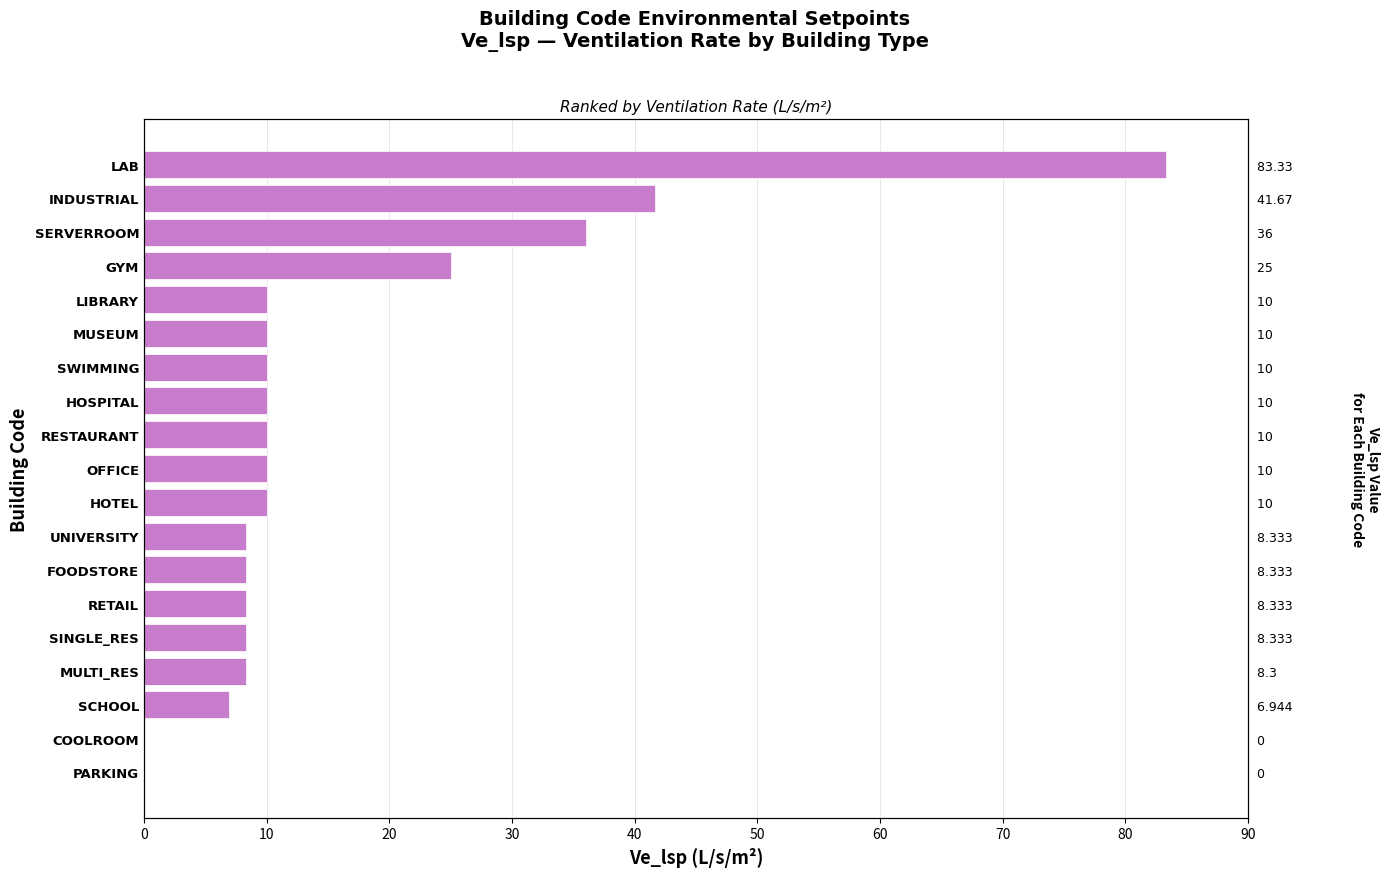

True or false: the data shows -27.2 at COOLROOM.

False